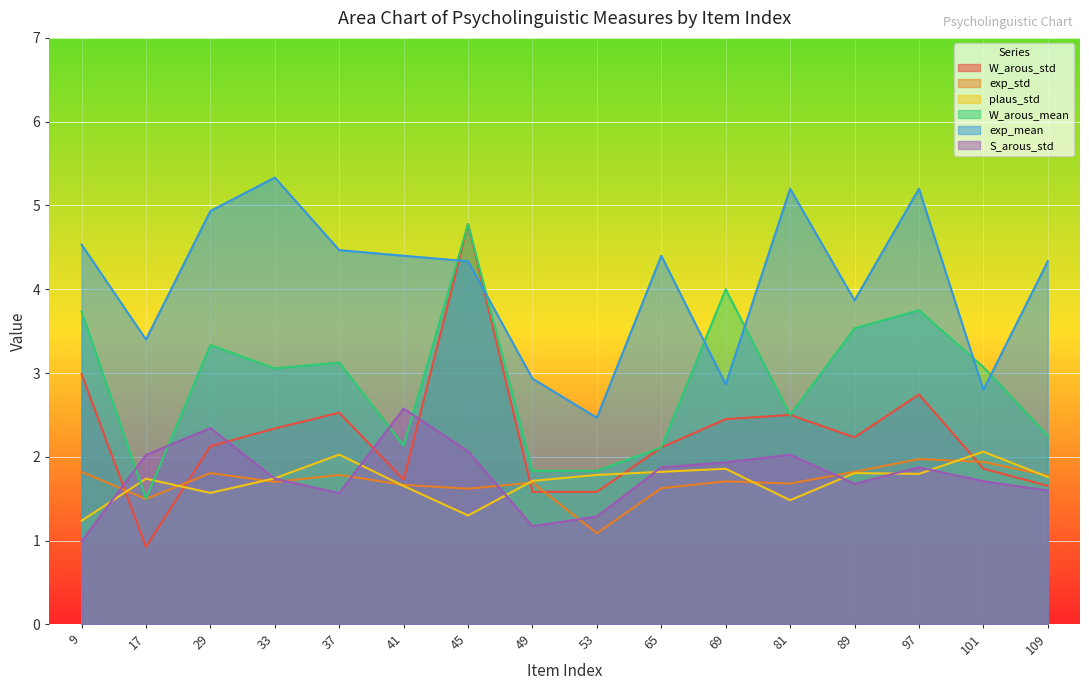

What is the value of the plaus_std point at the 13th from the left?

1.8